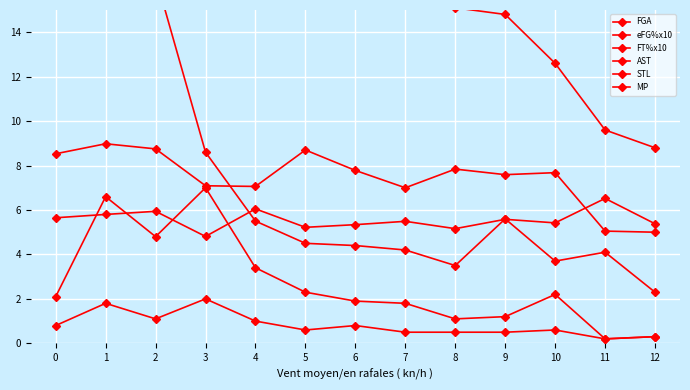

Is it true that MP equals 33.4 at 1?

True